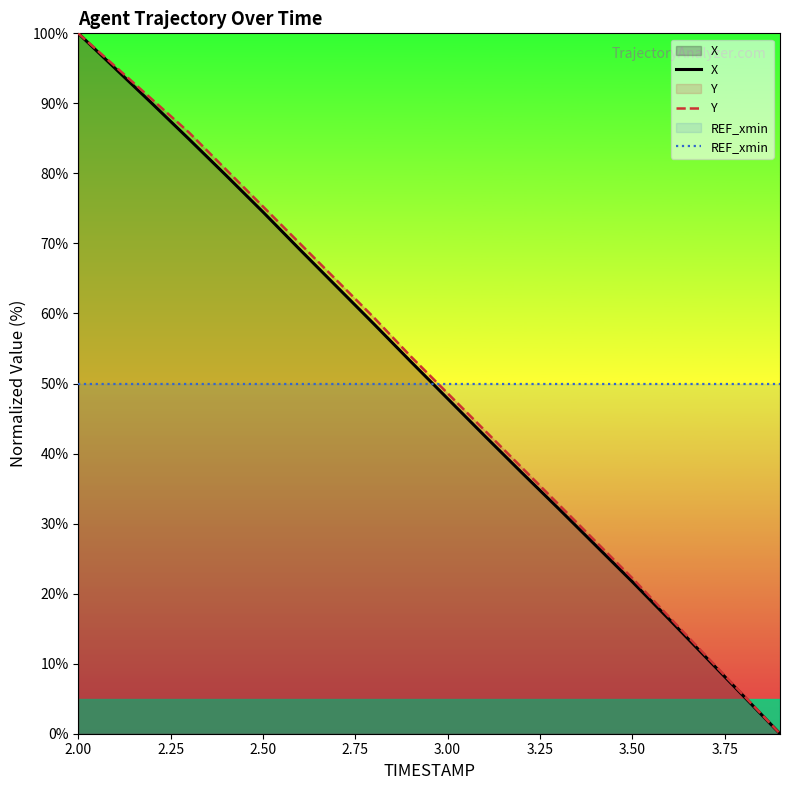

Which series has the largest total across all categories?

Y